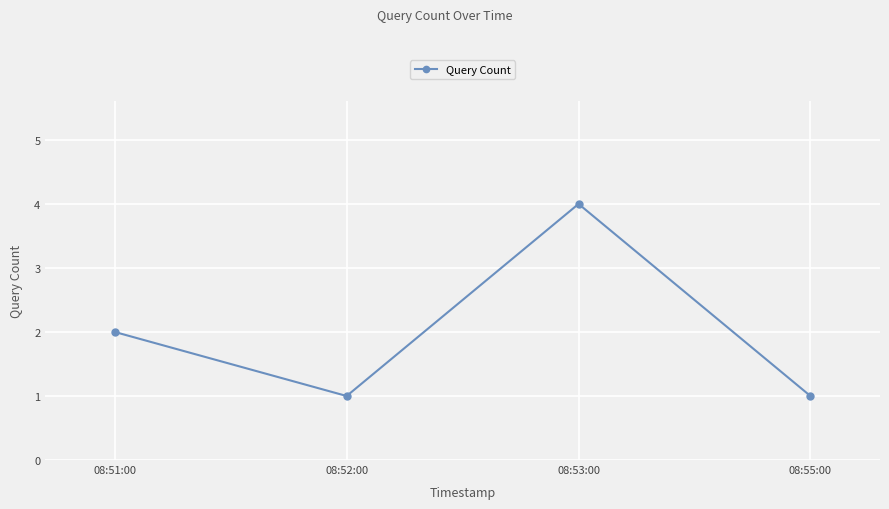

True or false: there are more than 1 points higher than both neighbors.

False